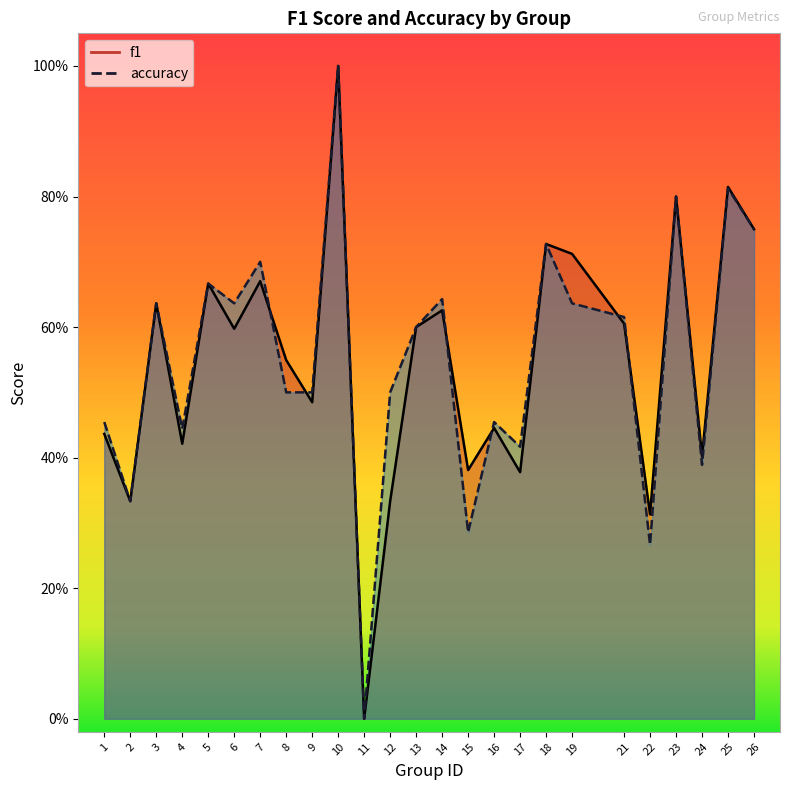

Count the f1 values in the range 0 to 1.

25